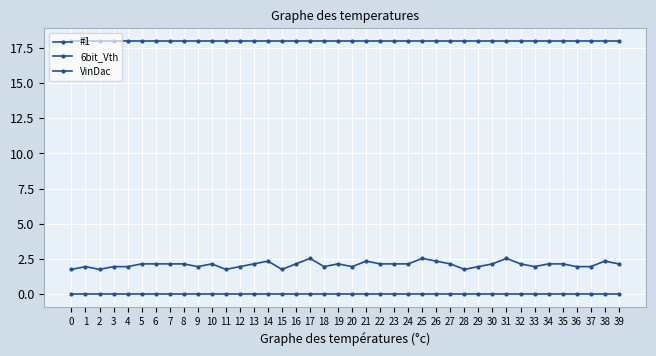

Rank the categories by 6bit_Vth value from highest to lowest.

0, 1, 2, 3, 4, 5, 6, 7, 8, 9, 10, 11, 12, 13, 14, 15, 16, 17, 18, 19, 20, 21, 22, 23, 24, 25, 26, 27, 28, 29, 30, 31, 32, 33, 34, 35, 36, 37, 38, 39